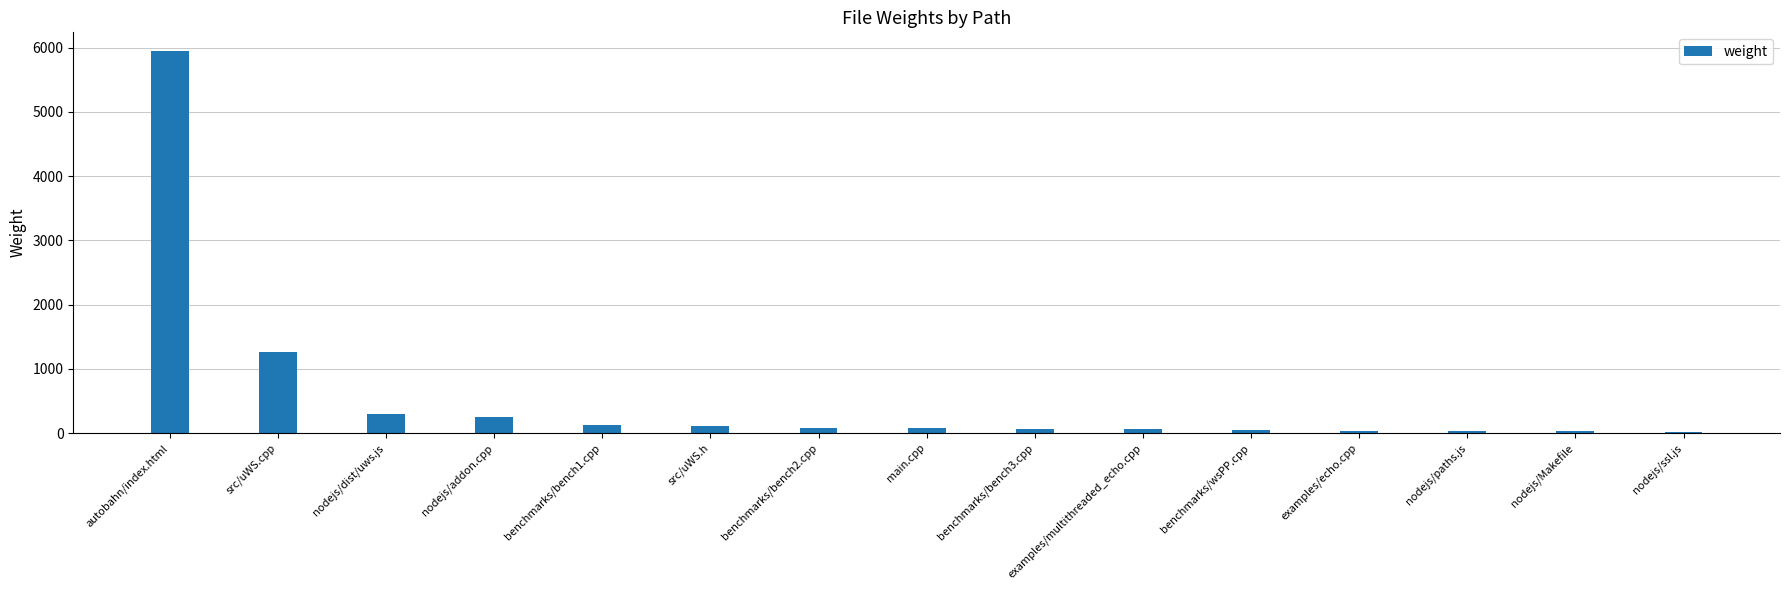

What is the maximum value shown in the chart?

5943